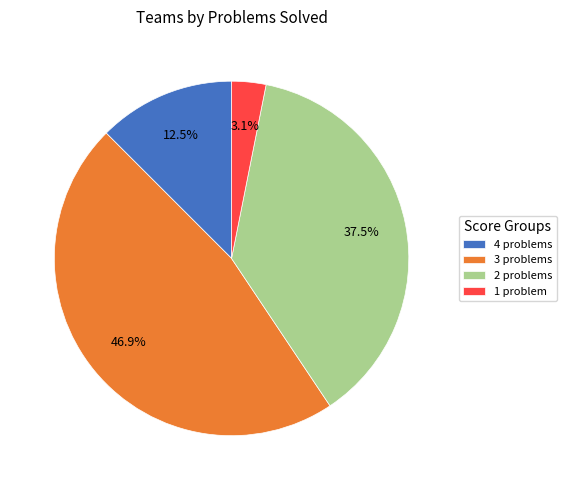

Is 3 problems the majority of the pie?

No